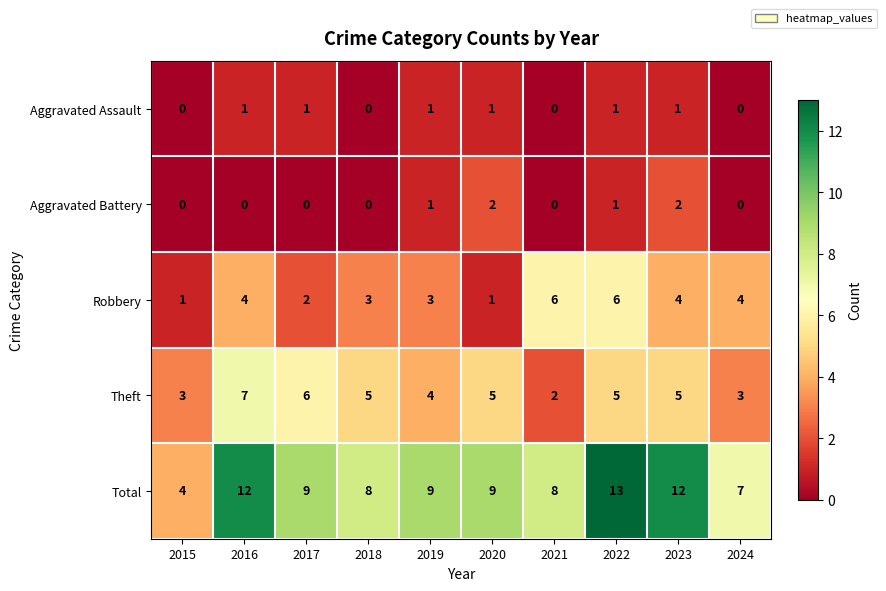

What is the spread (max minus min) of values at 2024?

7